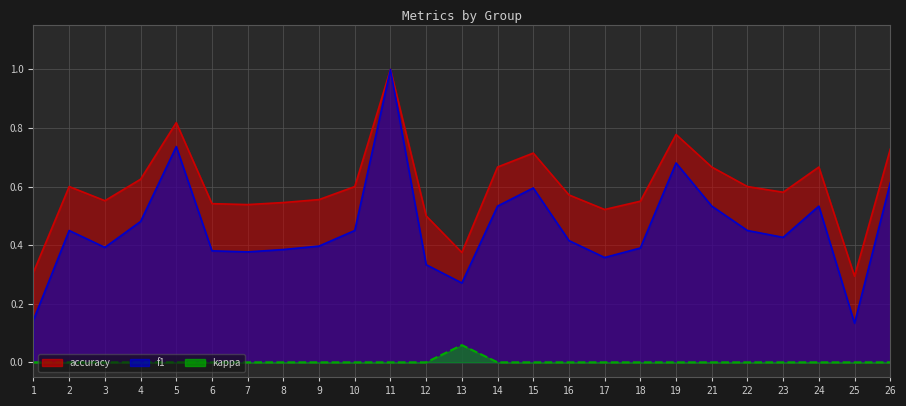

The kappa series shows 0.0 at 1. True or false?

False